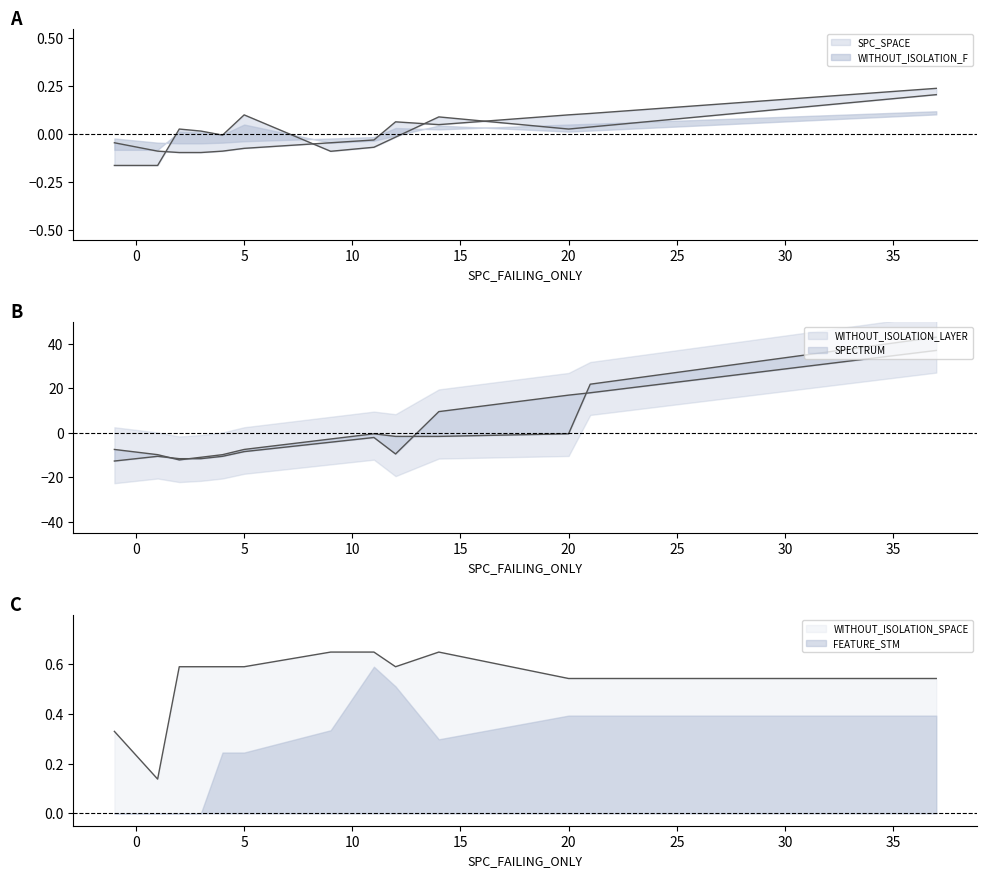

True or false: WITHOUT_ISOLATION_LAYER has a value of -9.9 at 1.

True